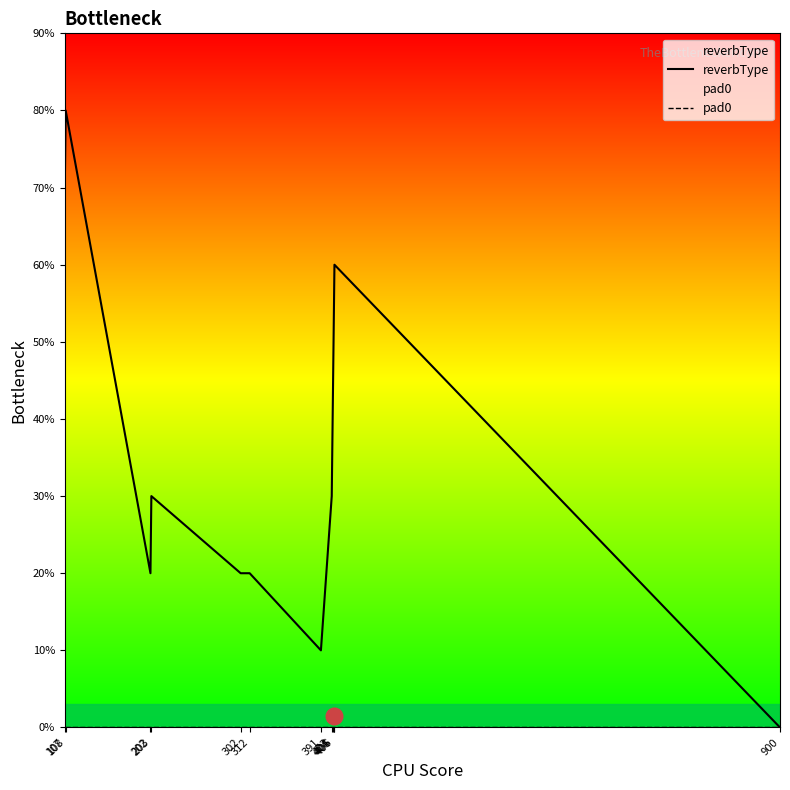

List the series in order of their peak value, highest first.

reverbType, pad0